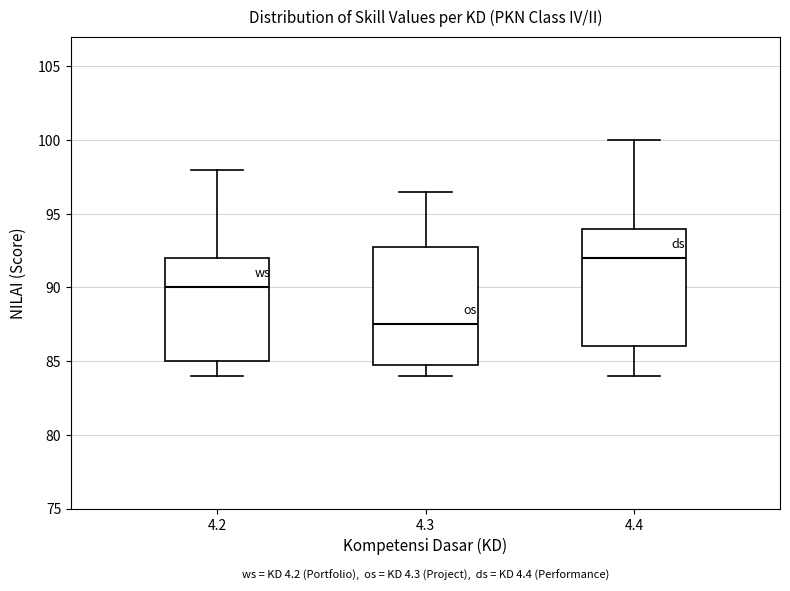

Where does the upper whisker of the box at x = 4.3 end on the y-axis? The values are not printed on the chart, so give them approximately, as read against the axis.

96.5